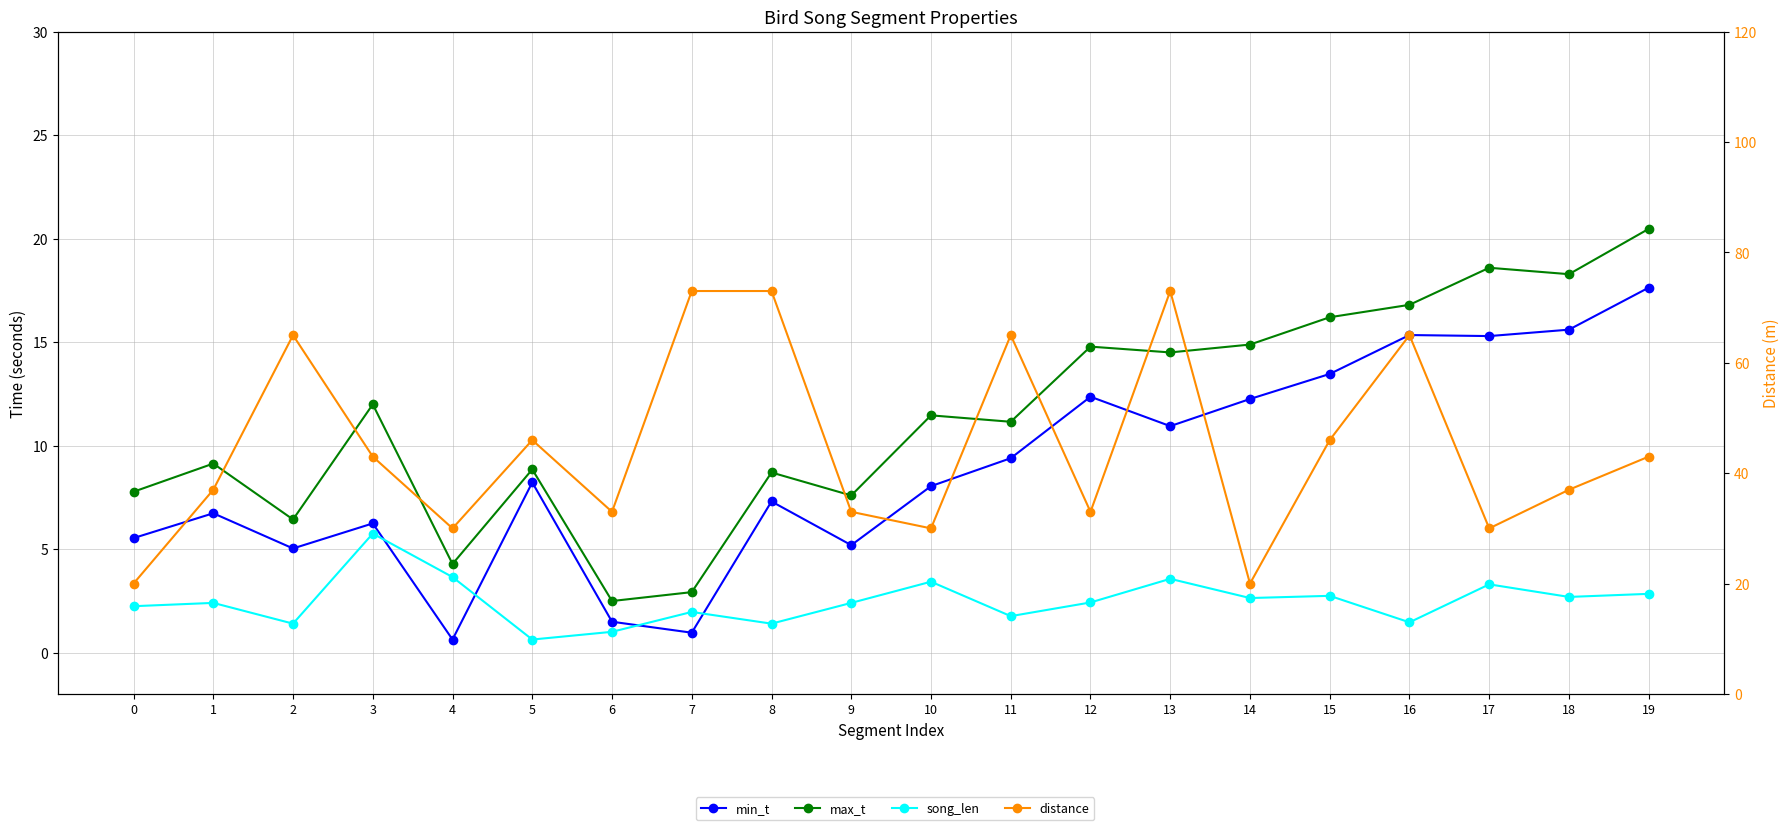

At 19, list the series in order from largest to smallest.

distance, max_t, min_t, song_len